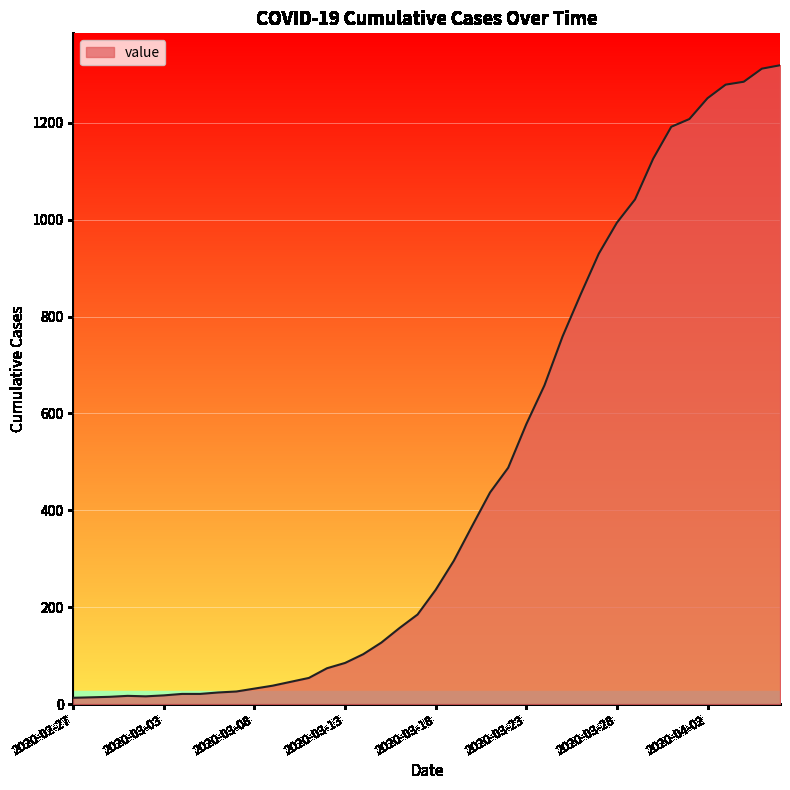

What is the minimum value shown in the chart?

13